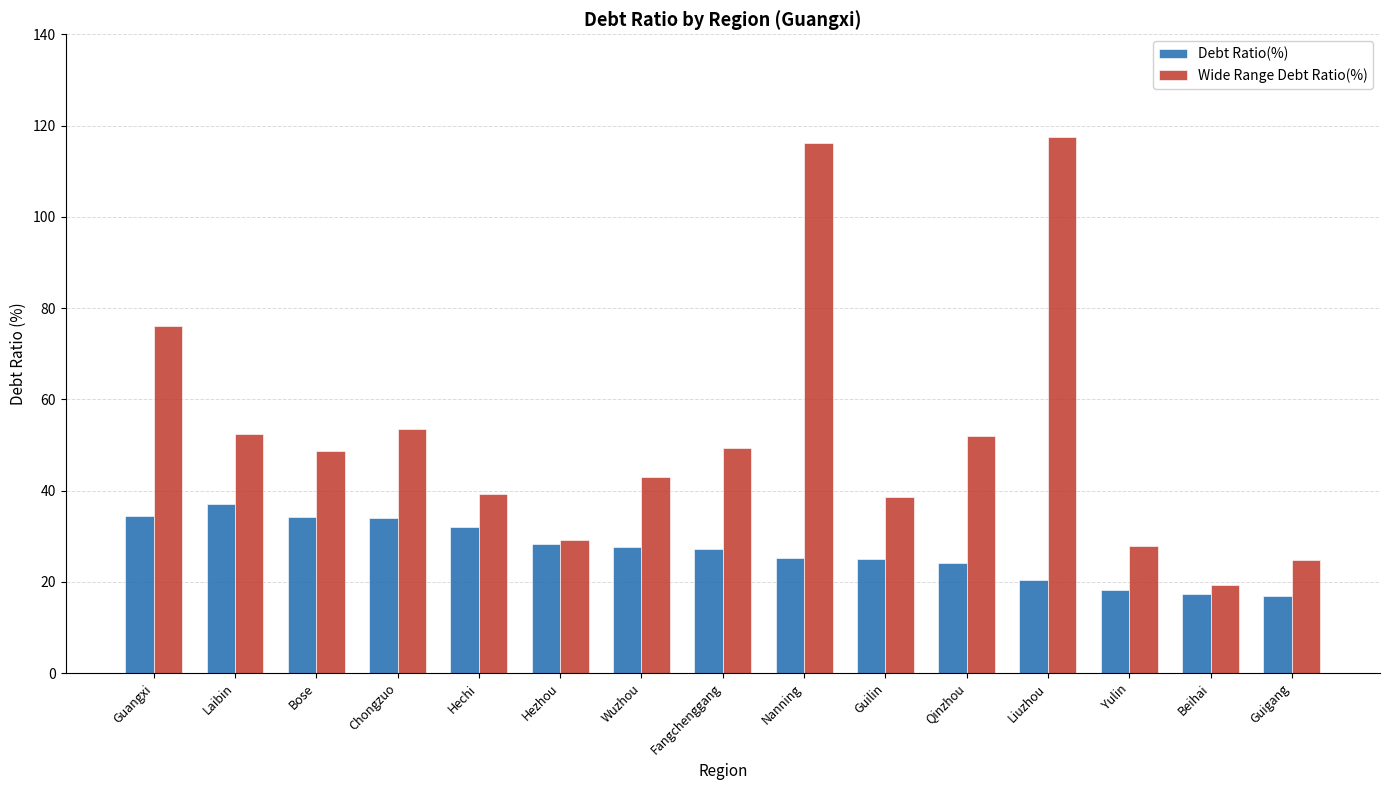

What is the approximate value of Wide Range Debt Ratio(%) at Chongzuo?

53.6